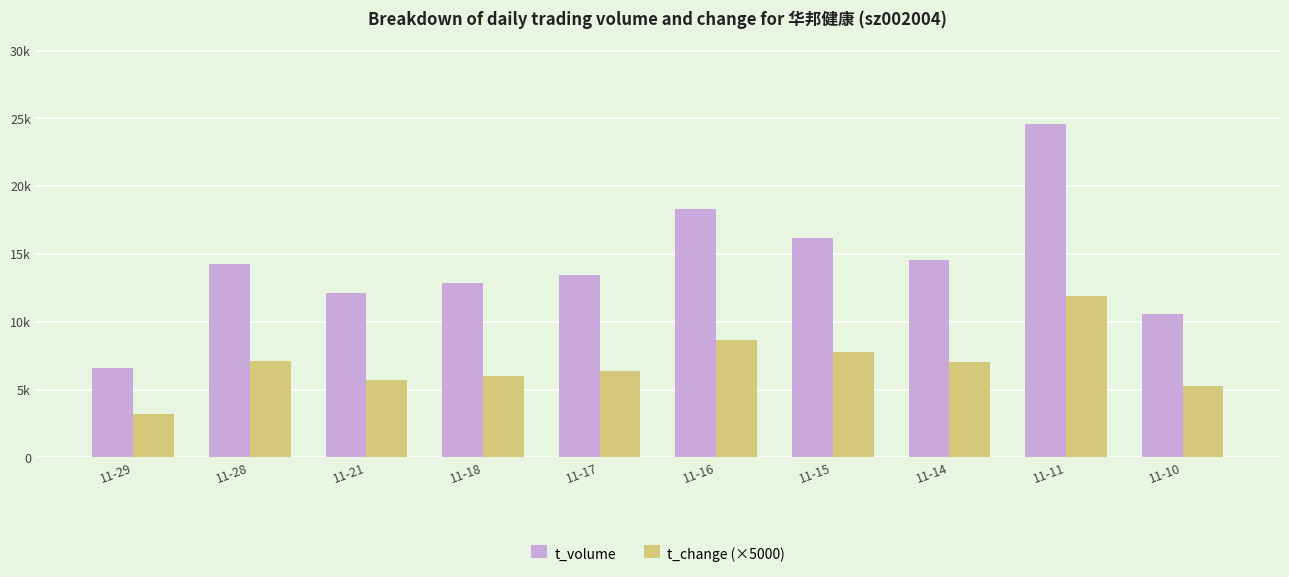

Where is t_change (×5000) nearest to the value 7550?

11-15